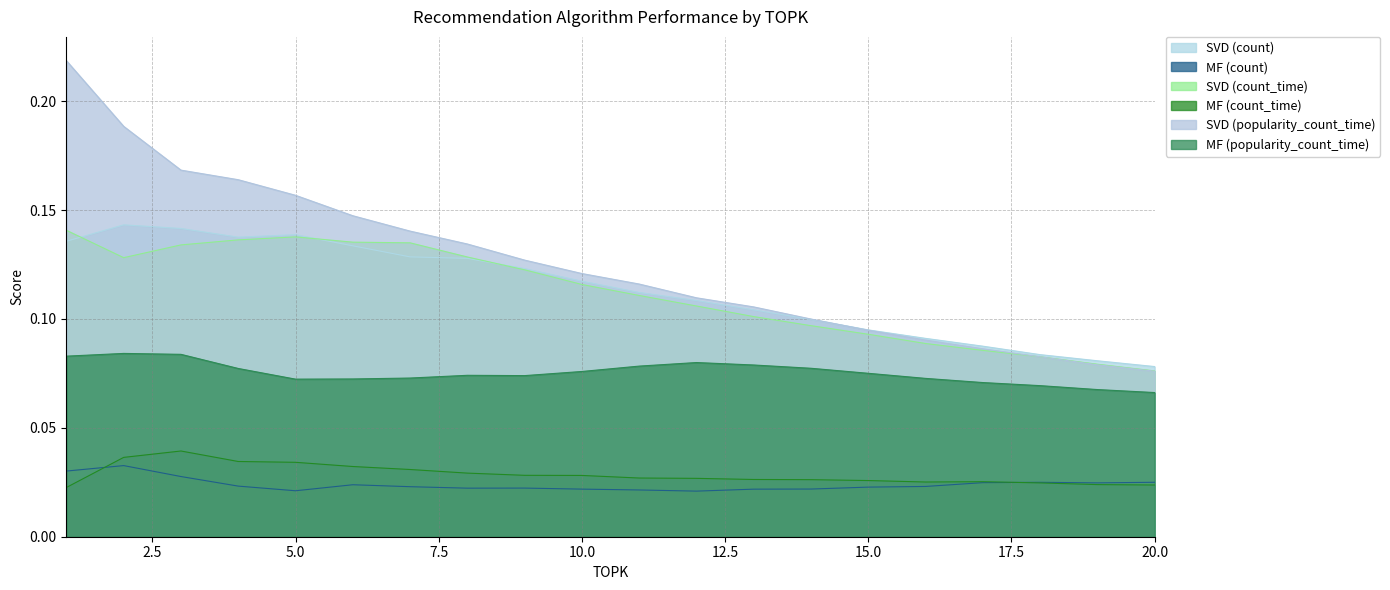

What is the value of the SVD (count) point at the 14th from the left?

0.1